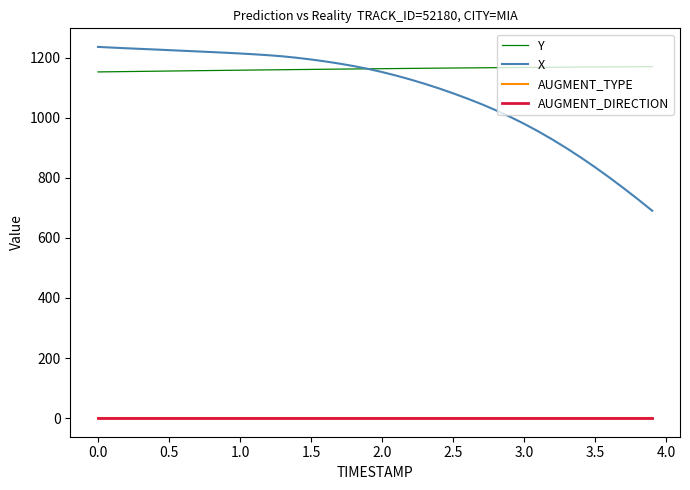

True or false: Y and AUGMENT_TYPE cross at least once.

False